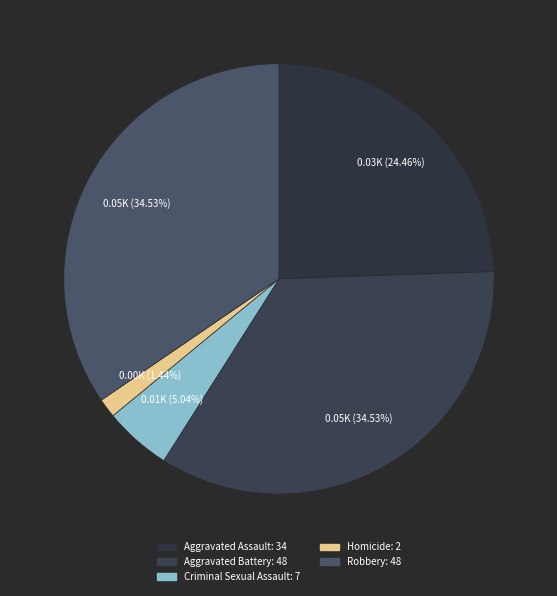

Which category has the biggest portion of the pie?

Aggravated Battery